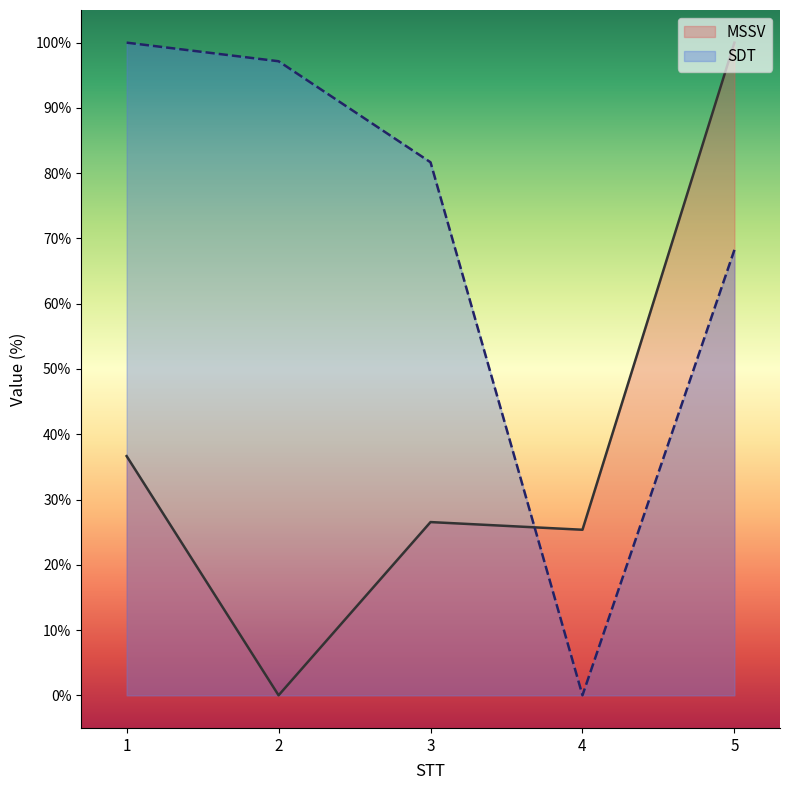

Reading left to right, transcribe all the data shown in this chart.

MSSV: 36.6	0.0	26.5	25.4	100.0
SDT: 100.0	97.1	81.7	0.0	68.2